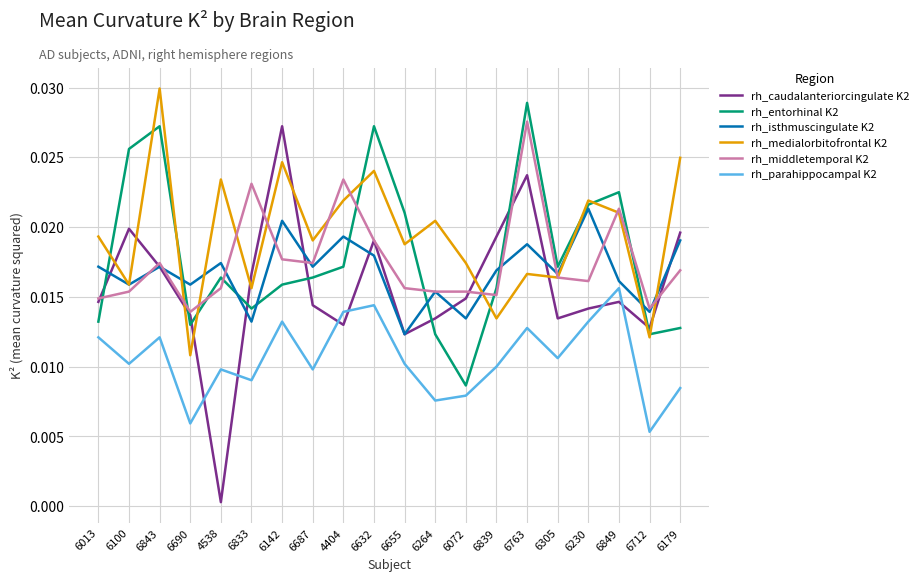

Is the value of rh_middletemporal K2 at 6849 greater than the value of rh_parahippocampal K2 at 6690?

Yes